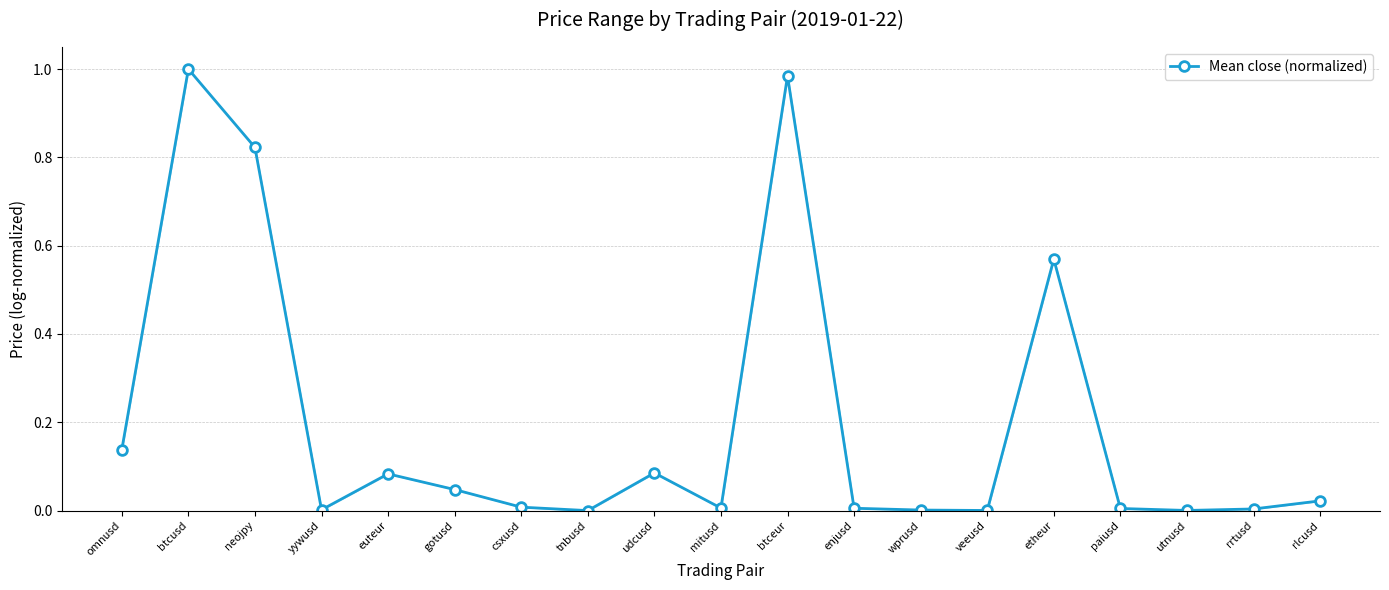

What is the label of the 4th point from the right?

paiusd